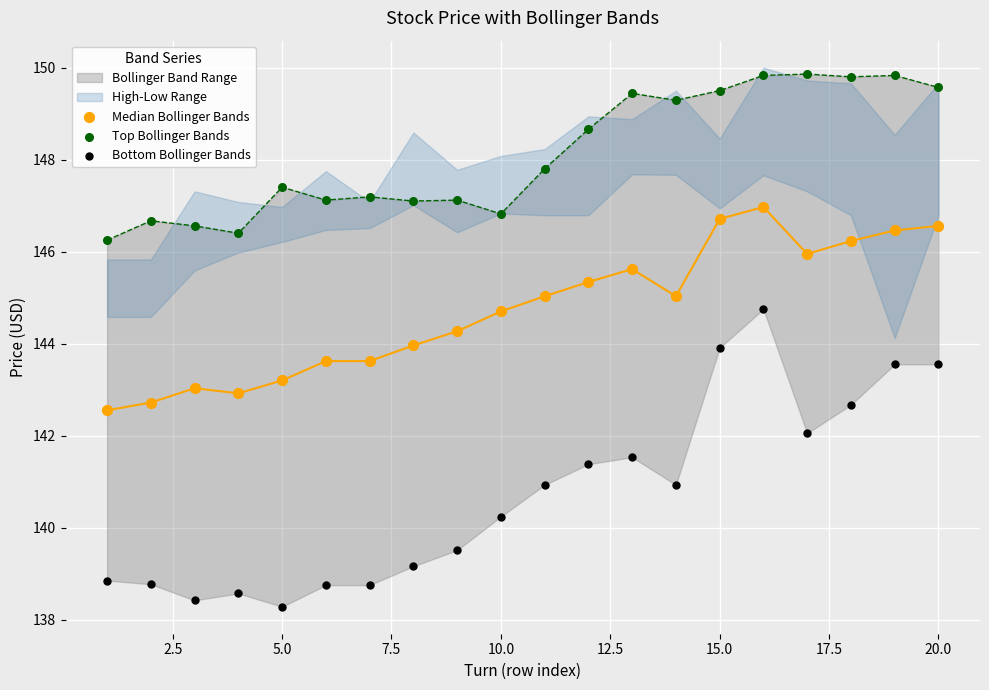

Which series reaches the minimum Y coordinate?

Bottom Bollinger Bands